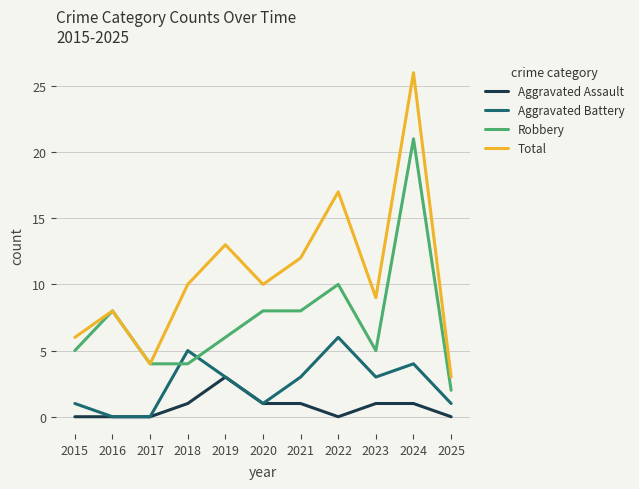

Is it true that Total equals 4 at 2017?

True